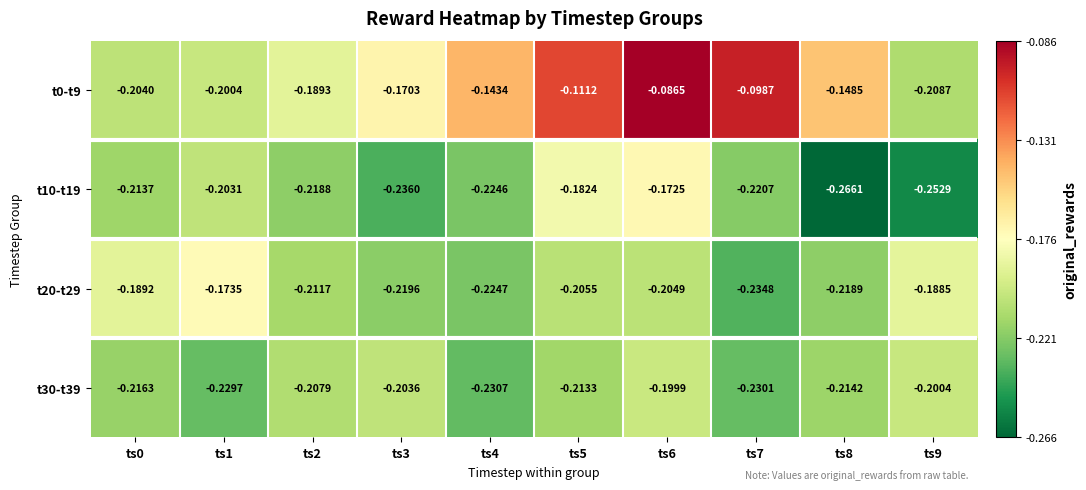

Is the value of t10-t19 at ts5 greater than the value of t30-t39 at ts7?

Yes